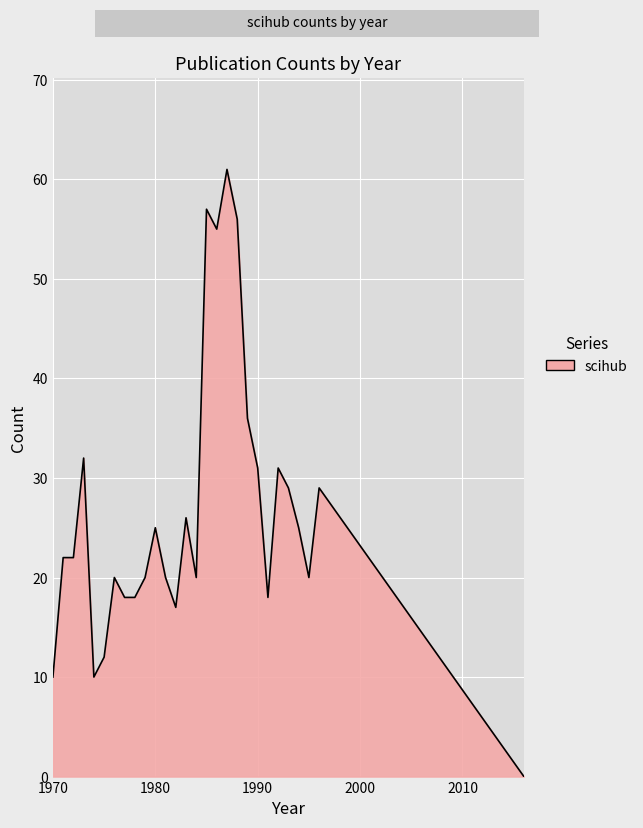

What is the difference between the maximum and minimum values?

61